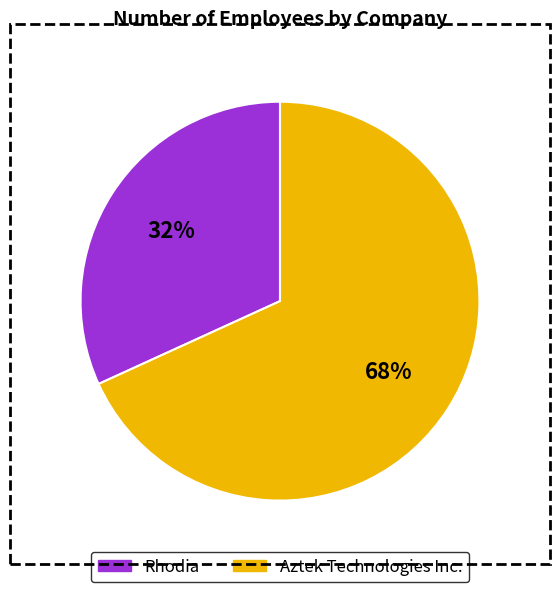

Does any single category account for the majority?

Yes